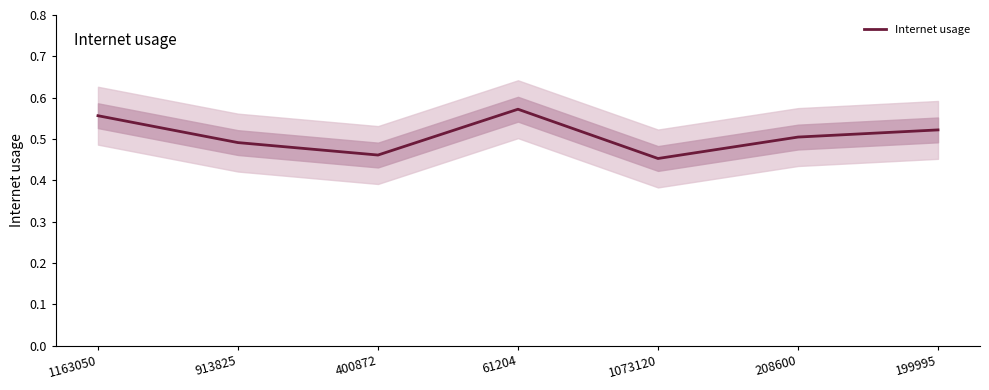

Where is the first local maximum?

61204